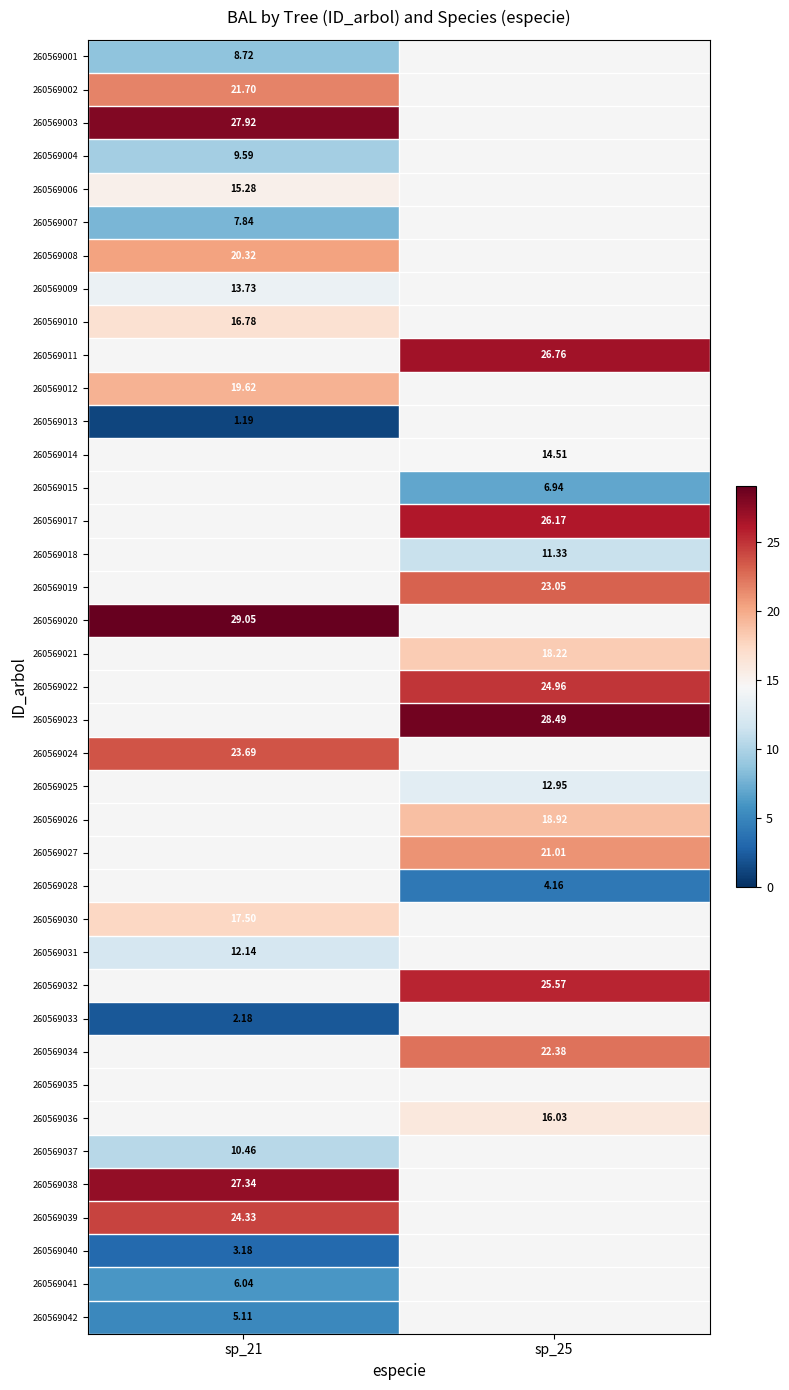

Rank the series at sp_21 from highest to lowest value.

260569003, 260569002, 260569008, 260569010, 260569006, 260569009, 260569004, 260569001, 260569007, 260569011, 260569013, 260569014, 260569015, 260569017, 260569018, 260569019, 260569020, 260569012, 260569021, 260569022, 260569023, 260569025, 260569026, 260569027, 260569028, 260569032, 260569034, 260569035, 260569036, 260569038, 260569039, 260569024, 260569030, 260569031, 260569037, 260569041, 260569042, 260569040, 260569033